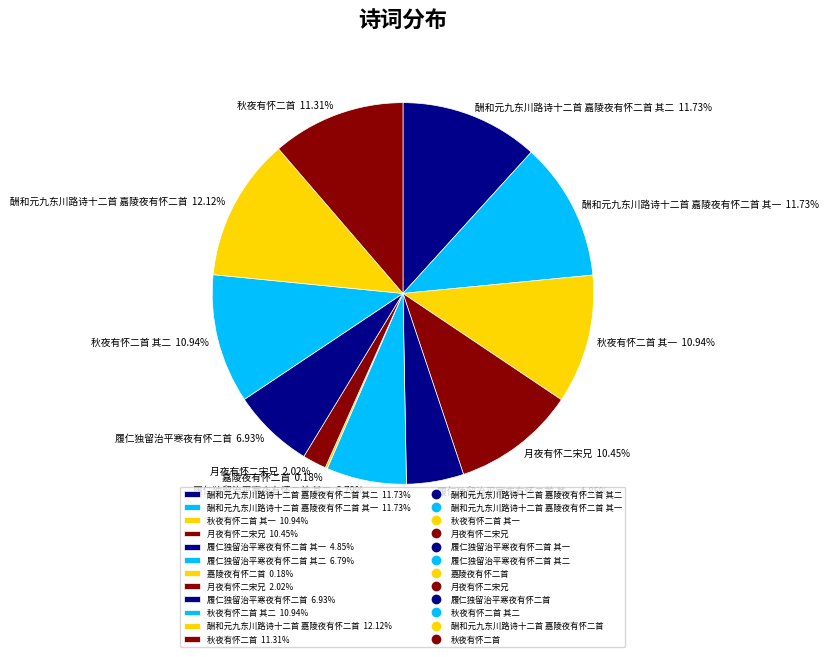

To the nearest percent, what is the difference between the largest and smallest slice percentages?

12%